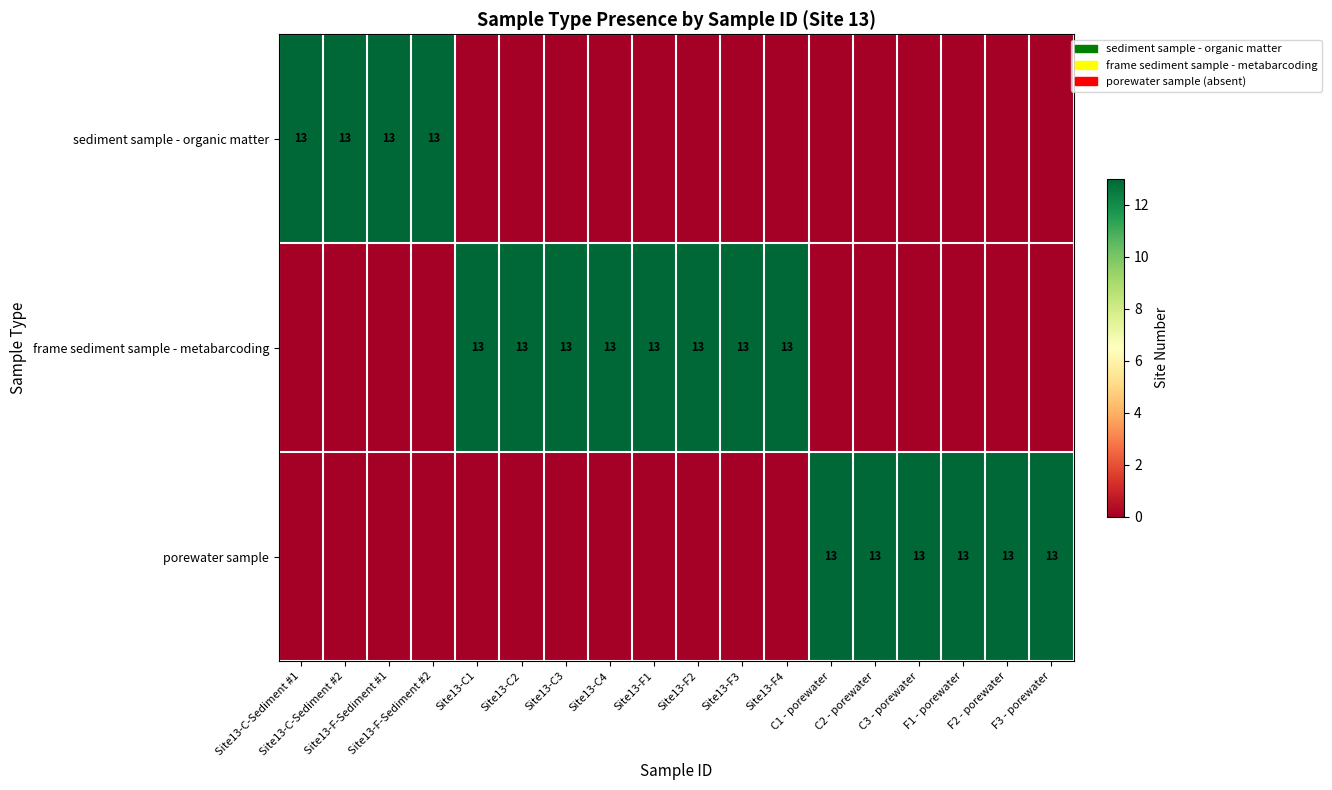

How many categories are shown in the chart?

18